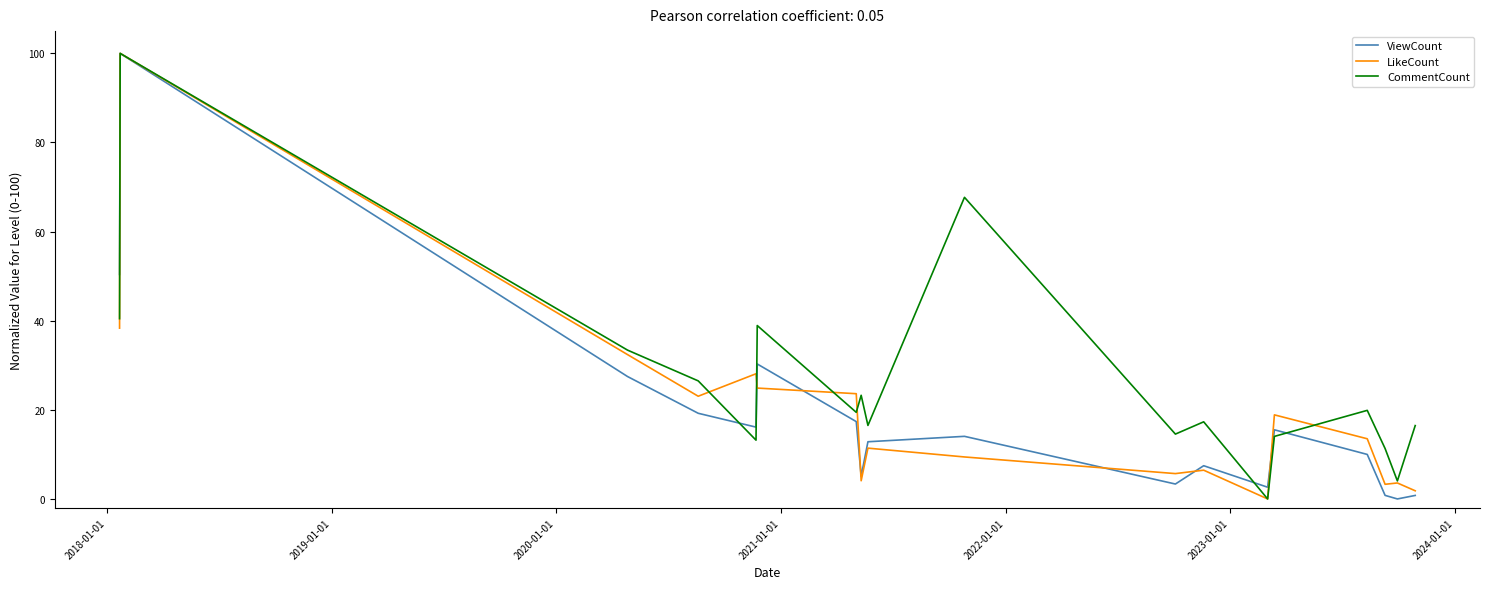

What is the highest value of the LikeCount series?

100.0